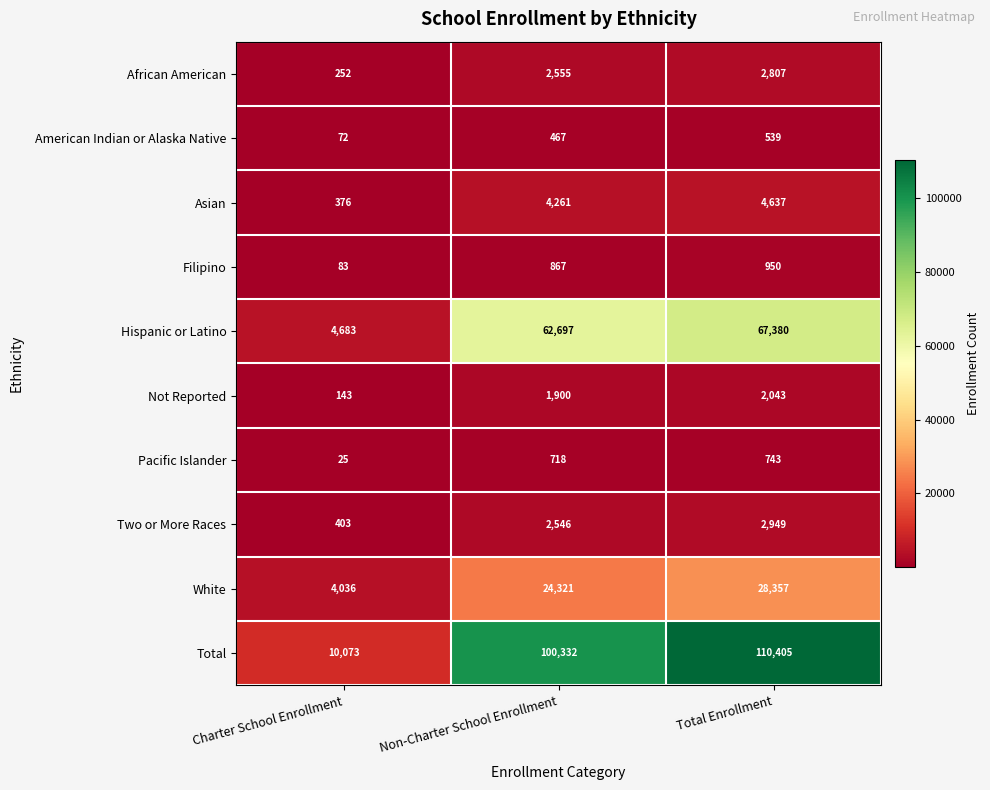

How many distinct data groups are displayed?

10